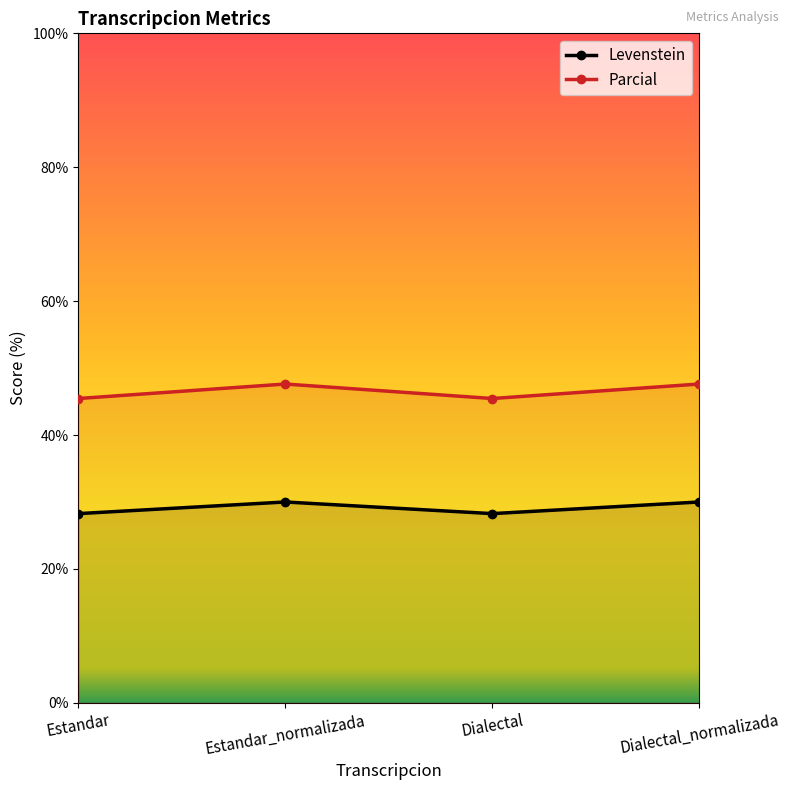

At which category does Parcial reach its first local peak?

Estandar_normalizada